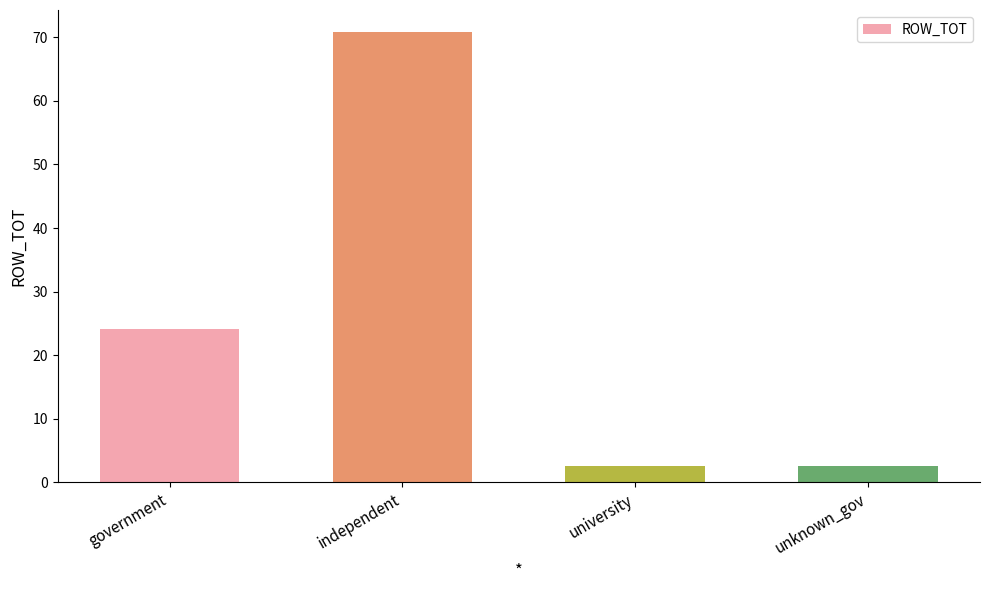

What is the difference between the maximum and minimum values?

68.1